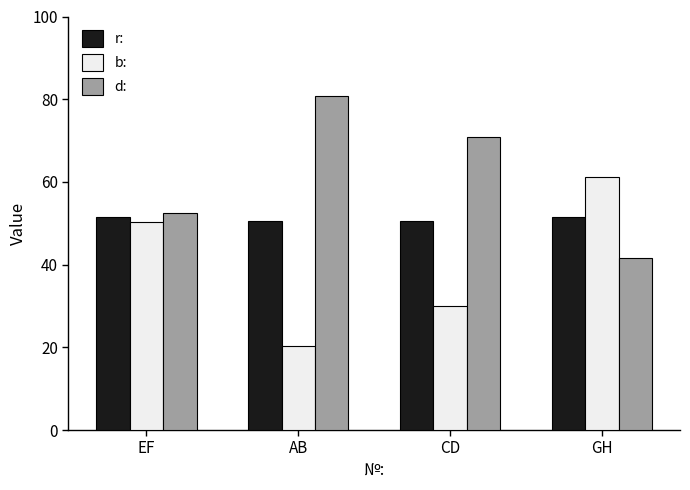

Are the bars horizontal?

No